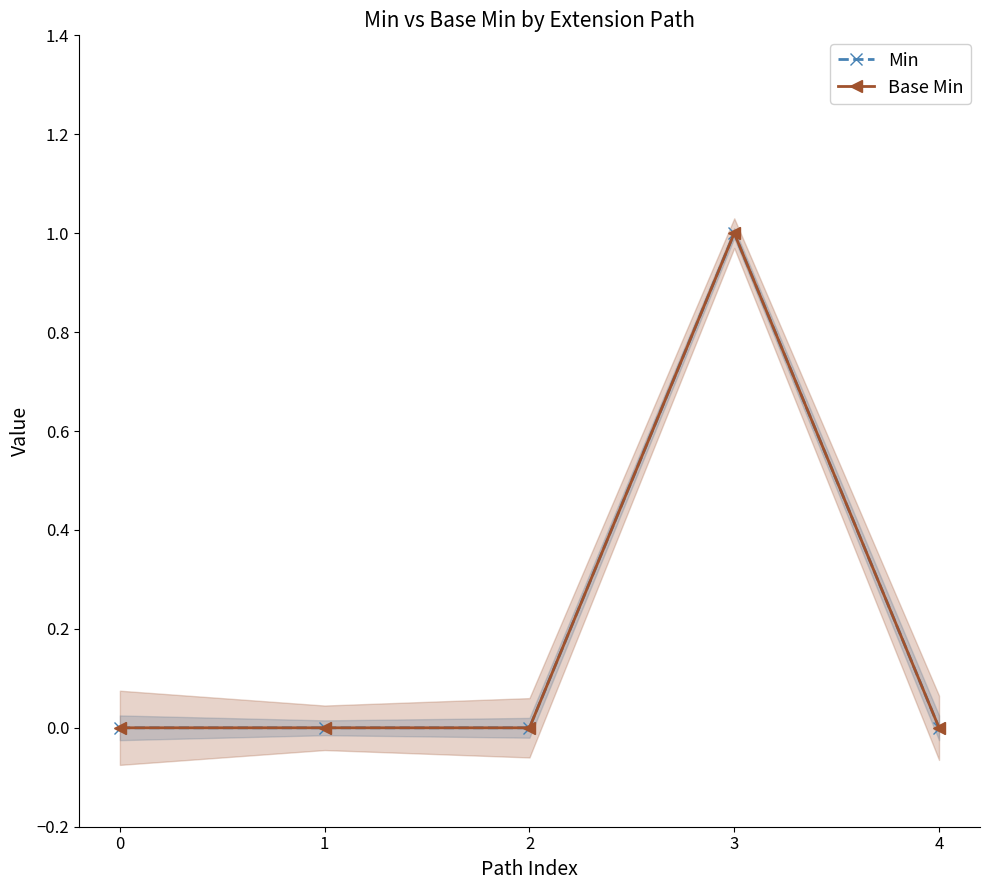

True or false: Base Min and Min cross at least once.

False